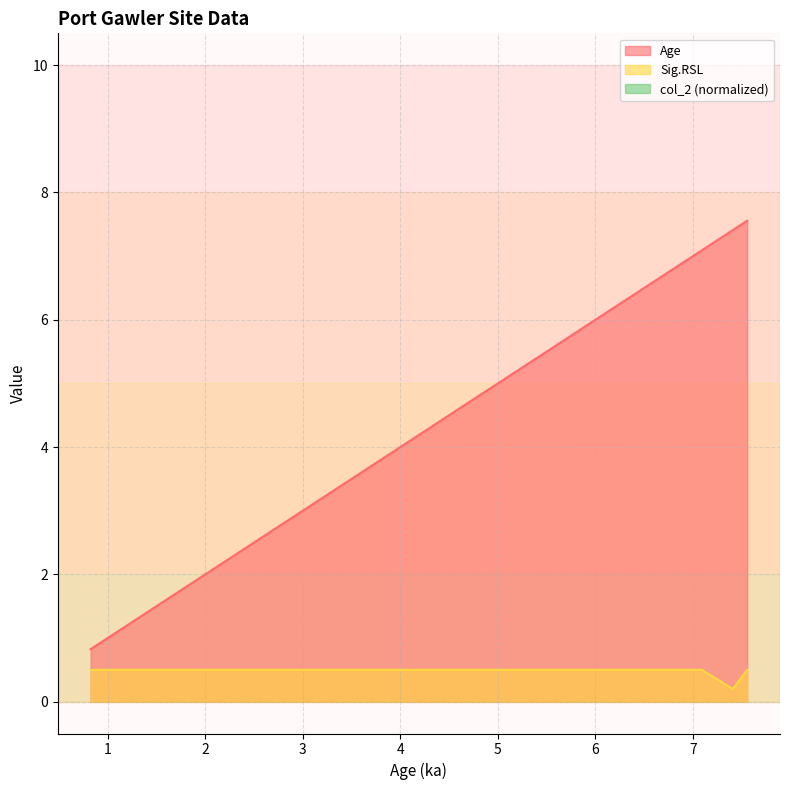

What is the minimum value shown in the chart?

0.2